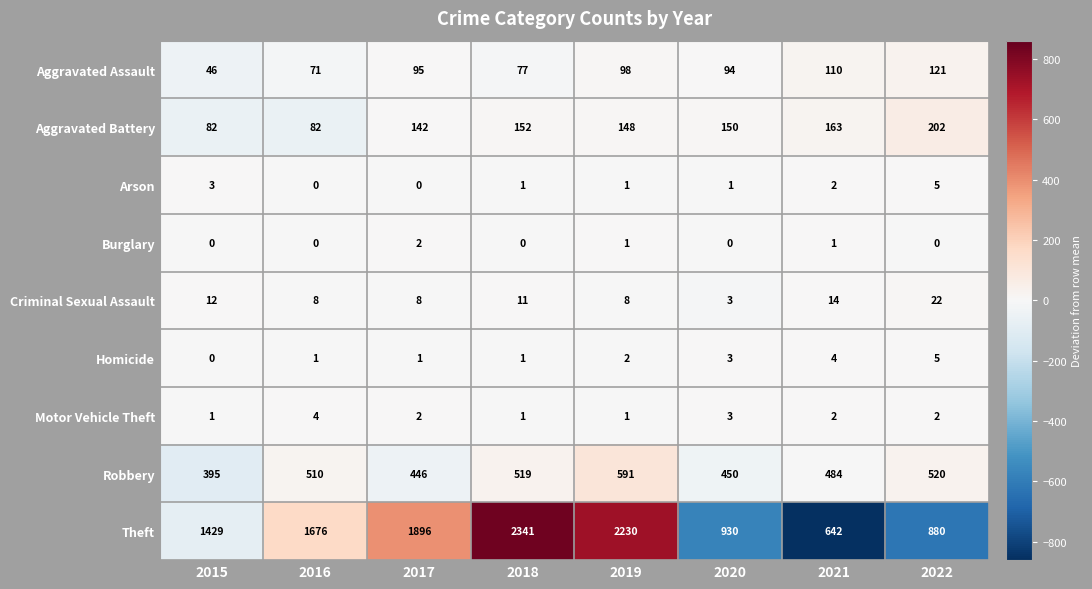

Between 2021 and 2022, which series saw the biggest shift?

Theft